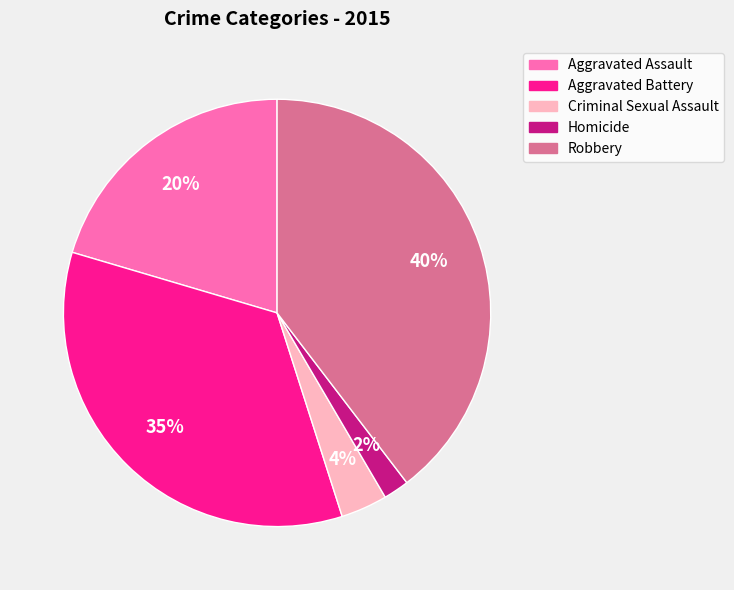

To the nearest percent, what percentage of the pie is Aggravated Assault?

20%